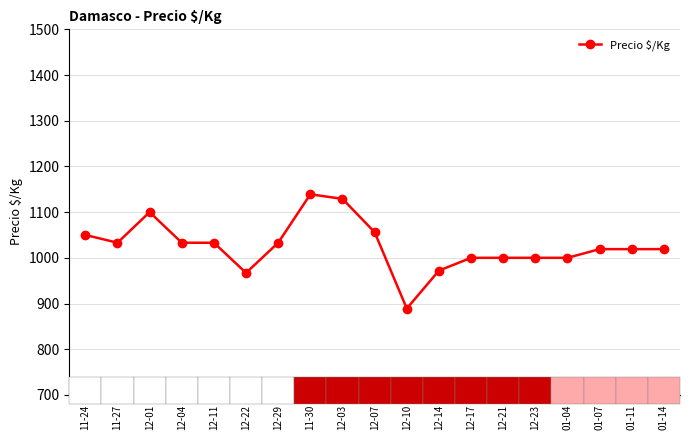

What is the approximate value at 12-23?

1000